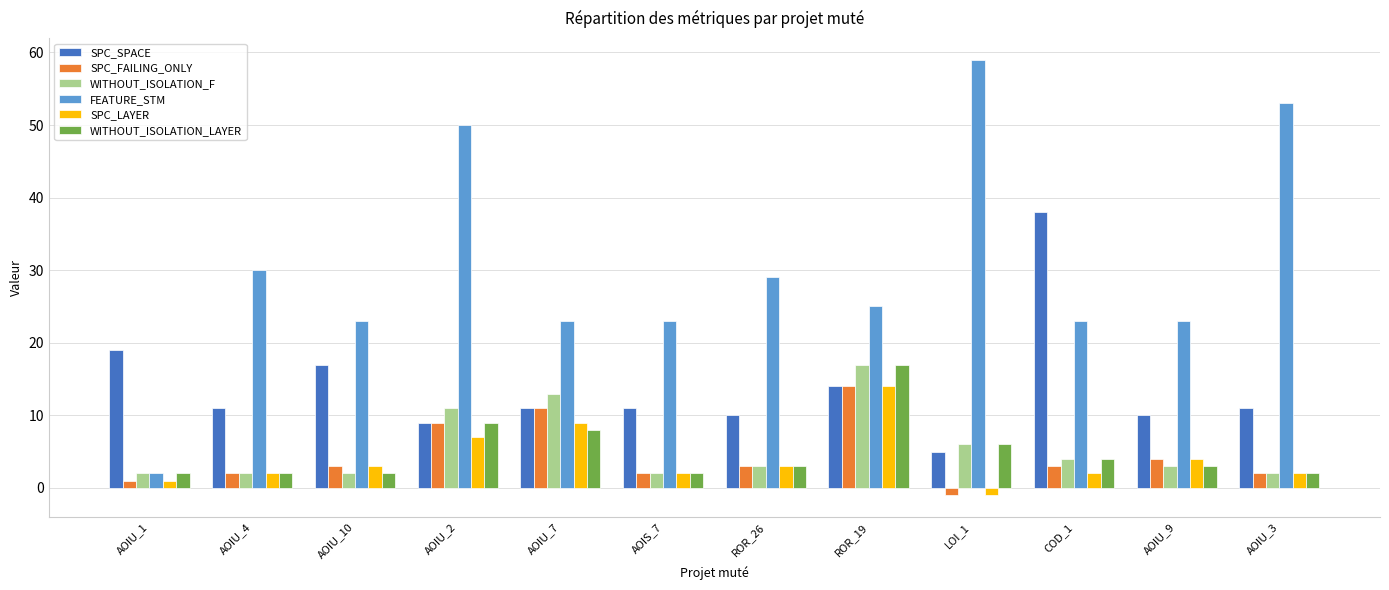

What position from the left is COD_1?

10